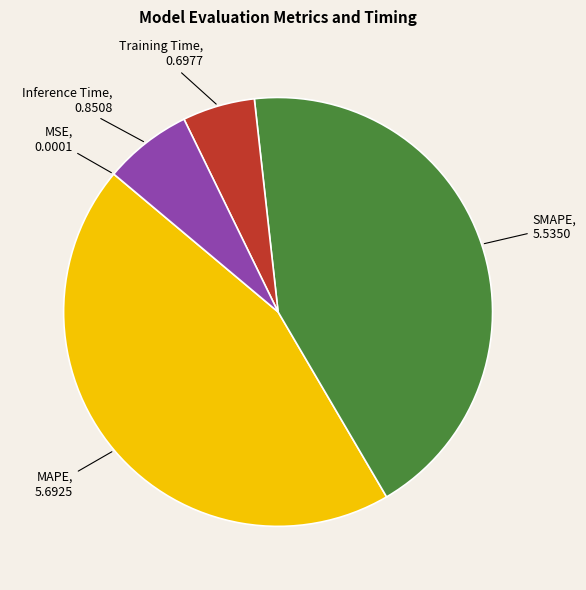

Is there a majority slice in this chart?

No